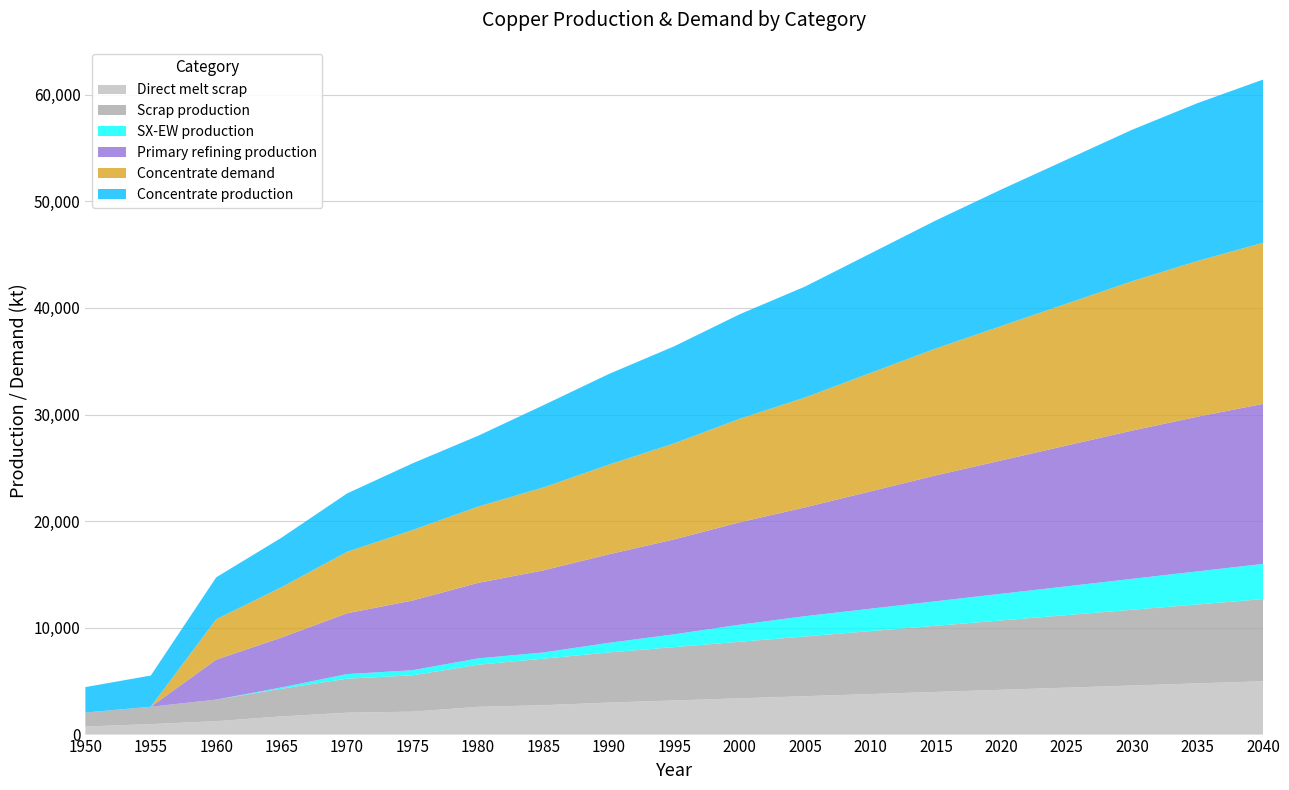

Reading right to left, what are all the values shown in this chart?

Concentrate production: 15300.0	14800.0	14200.0	13500.0	12800.0	12000.0	11200.0	10400.0	9800.0	9100.0	8500.0	7706.8	6636.1	6254.7	5470.3	4643.5	3933.3	2926.2	2385.7
SX-EW production: 3300.0	3100.0	2900.0	2700.0	2500.0	2300.0	2100.0	1900.0	1600.0	1200.0	900.0	581.2	590.9	480.3	429.7	125.5	0.0	0.0	0.0
Direct melt scrap: 5000.0	4800.0	4600.0	4400.0	4200.0	4000.0	3800.0	3600.0	3400.0	3200.0	3000.0	2753.6	2603.1	2150.8	2053.6	1705.9	1257.2	981.9	756.1
Scrap production: 7700.0	7400.0	7100.0	6800.0	6500.0	6200.0	5900.0	5600.0	5300.0	5000.0	4700.0	4360.8	3946.5	3401.8	3186.9	2593.1	2021.8	1627.9	1308.7
Concentrate demand: 15100.0	14600.0	14000.0	13300.0	12600.0	11900.0	11100.0	10300.0	9700.0	9000.0	8400.0	7774.8	7149.1	6601.9	5760.6	4723.2	3784.0	0.0	0.0
Primary refining production: 15000.0	14500.0	13900.0	13200.0	12500.0	11800.0	11000.0	10200.0	9600.0	8900.0	8300.0	7697.0	7077.6	6535.9	5703.0	4675.9	3746.1	0.0	0.0